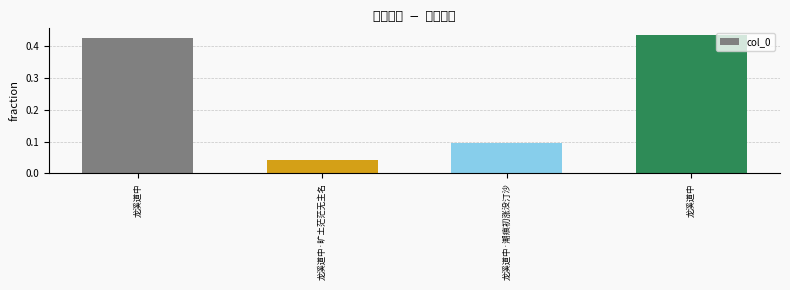

How many bars are there in total?

4